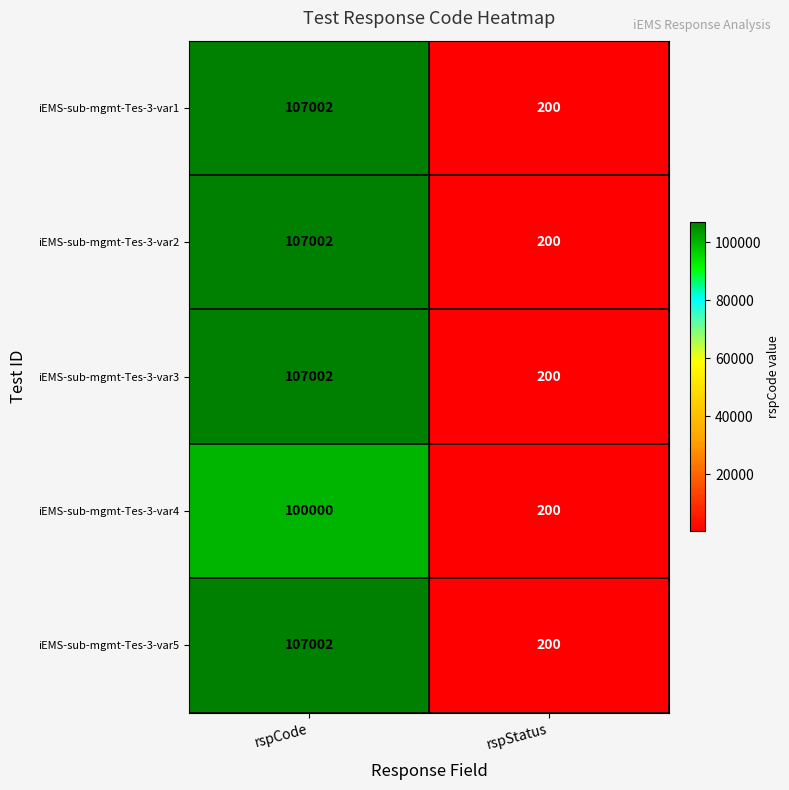

Which category has the highest value across all series?

rspCode